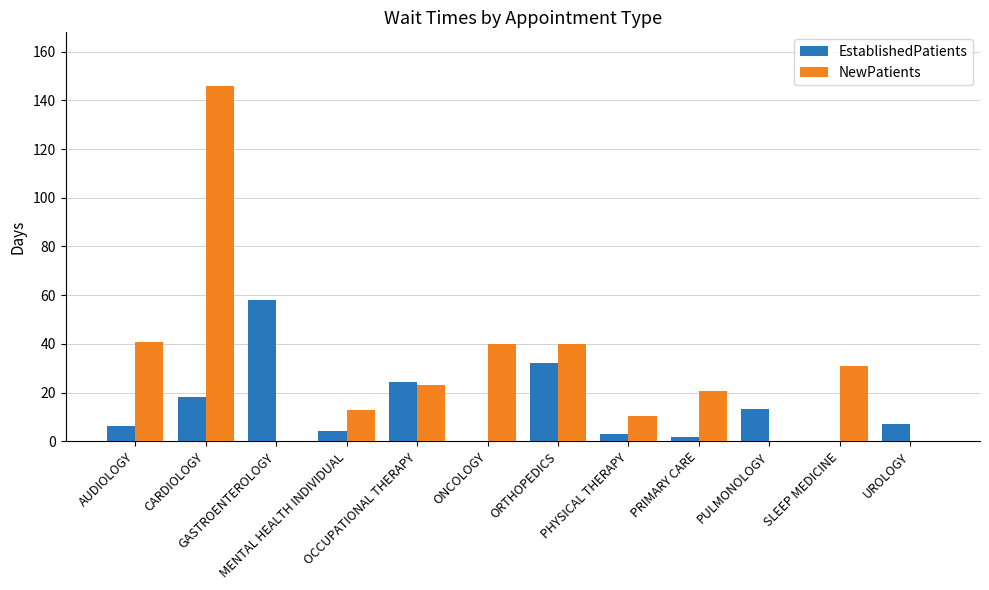

Is the value of EstablishedPatients at PULMONOLOGY greater than the value of NewPatients at PULMONOLOGY?

Yes